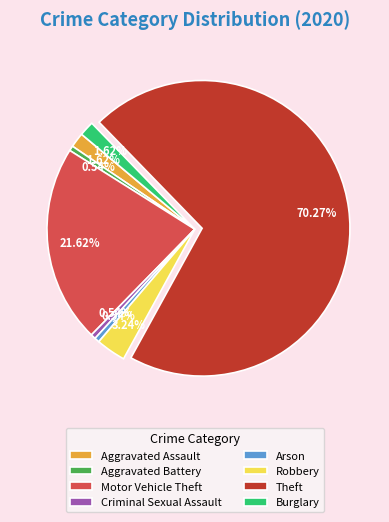

The Aggravated Assault slice represents 14% of the pie. True or false?

False